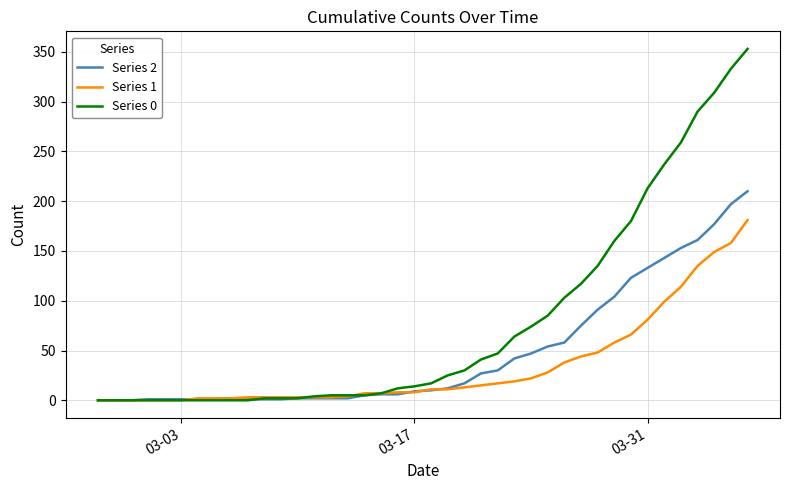

At how many categories does at least one series exceed 235?

6